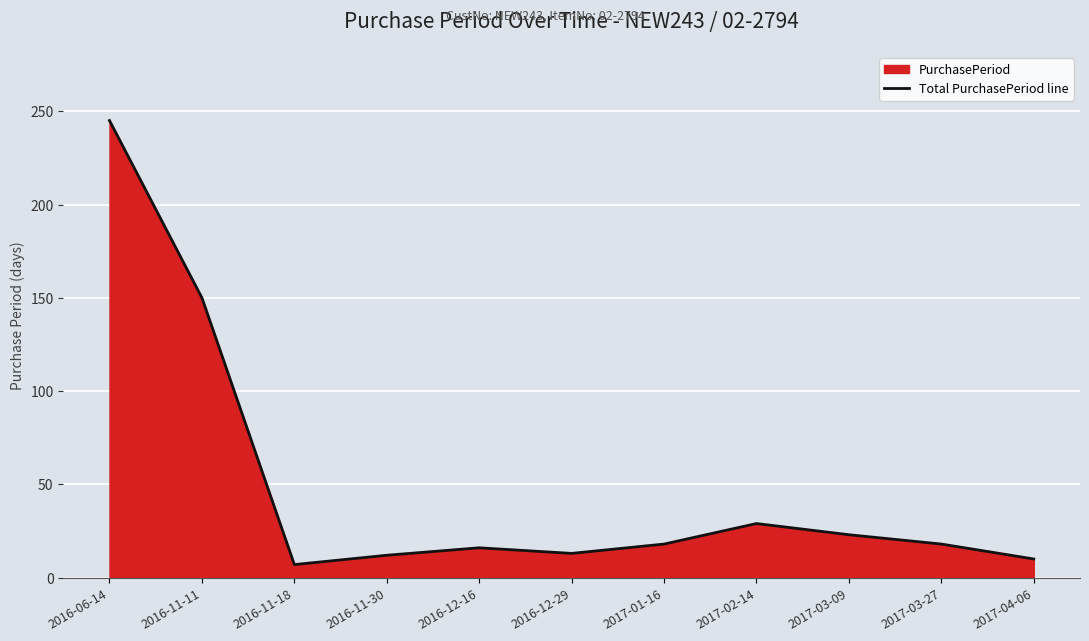

Where is the first local maximum?

2016-12-16